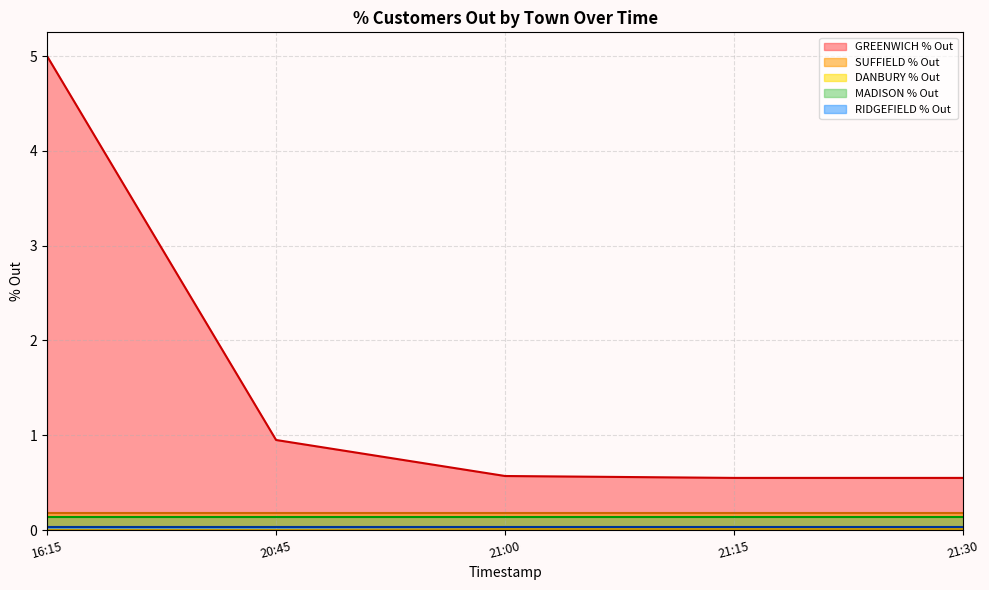

At which label does DANBURY % Out reach its minimum?

16:15